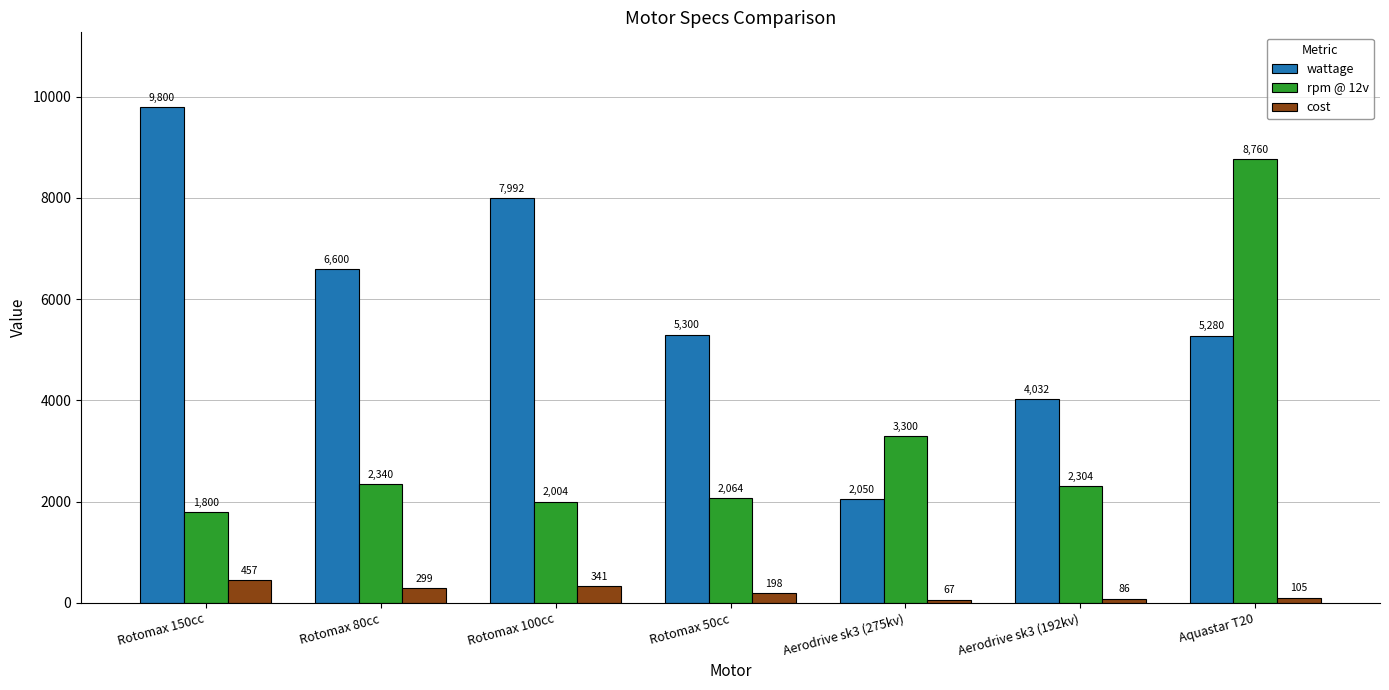

What is the difference between the second highest and minimum values in the cost series?

273.7